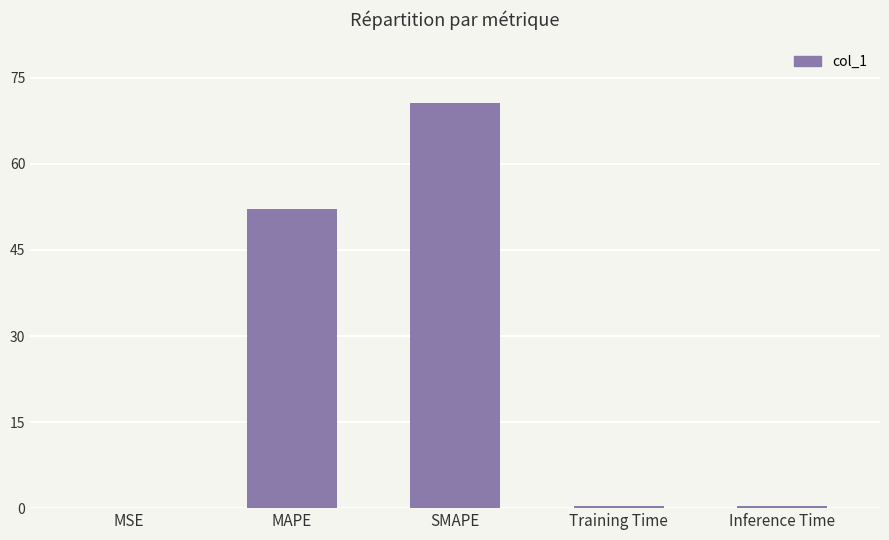

True or false: the data shows 0.4 at Inference Time.

True